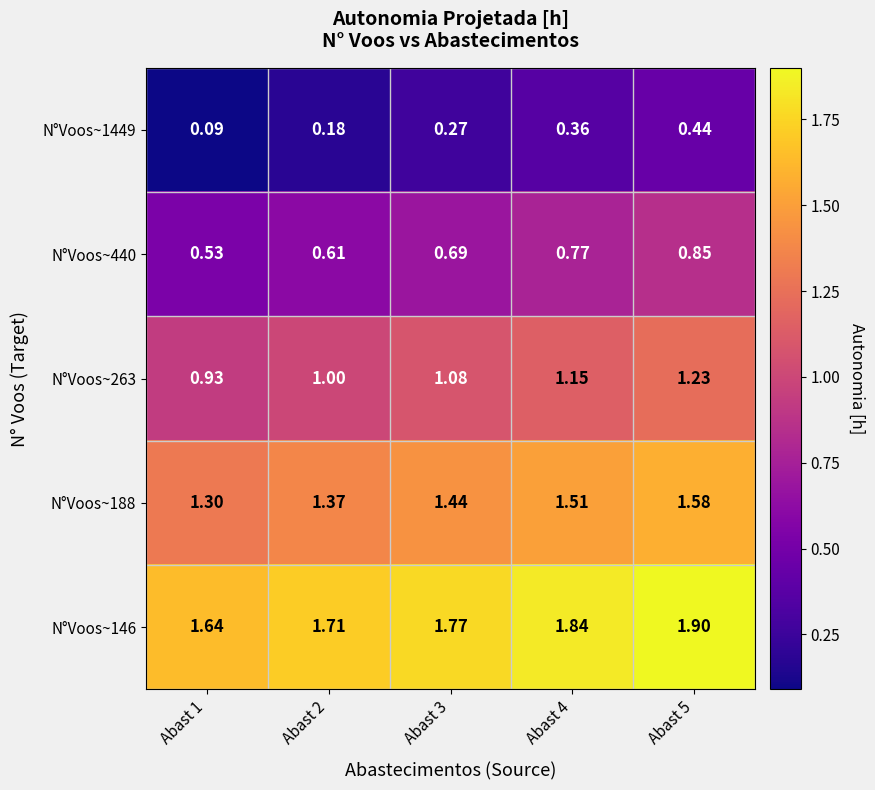

How many distinct data groups are displayed?

5